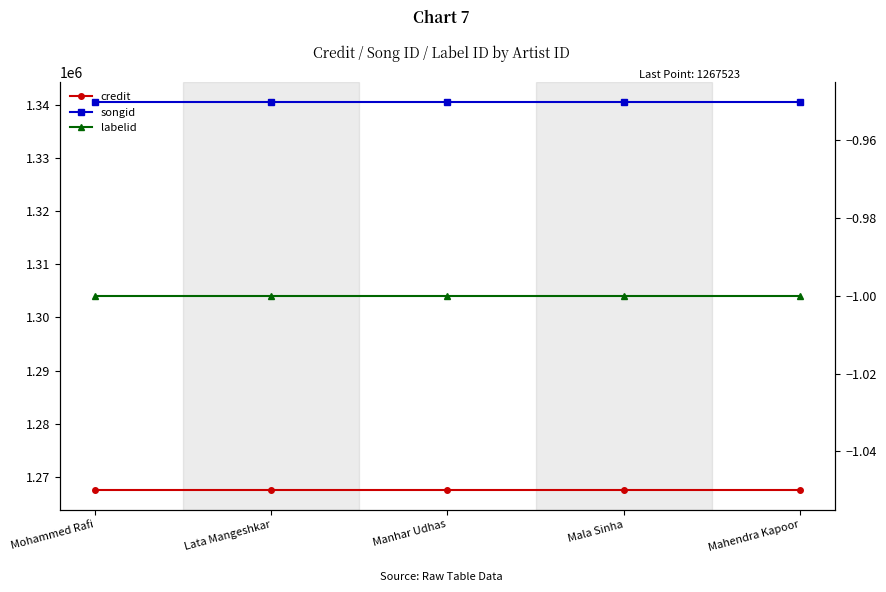

What is the label of the 5th point from the left?

Mahendra Kapoor